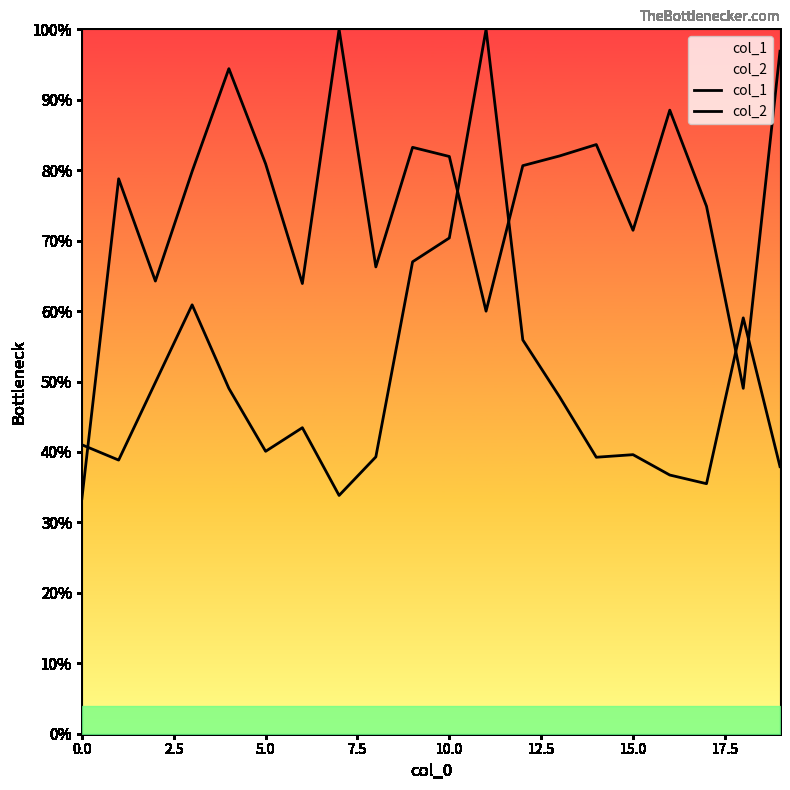

Where does the col_1 series first go above 4700603?

5.0